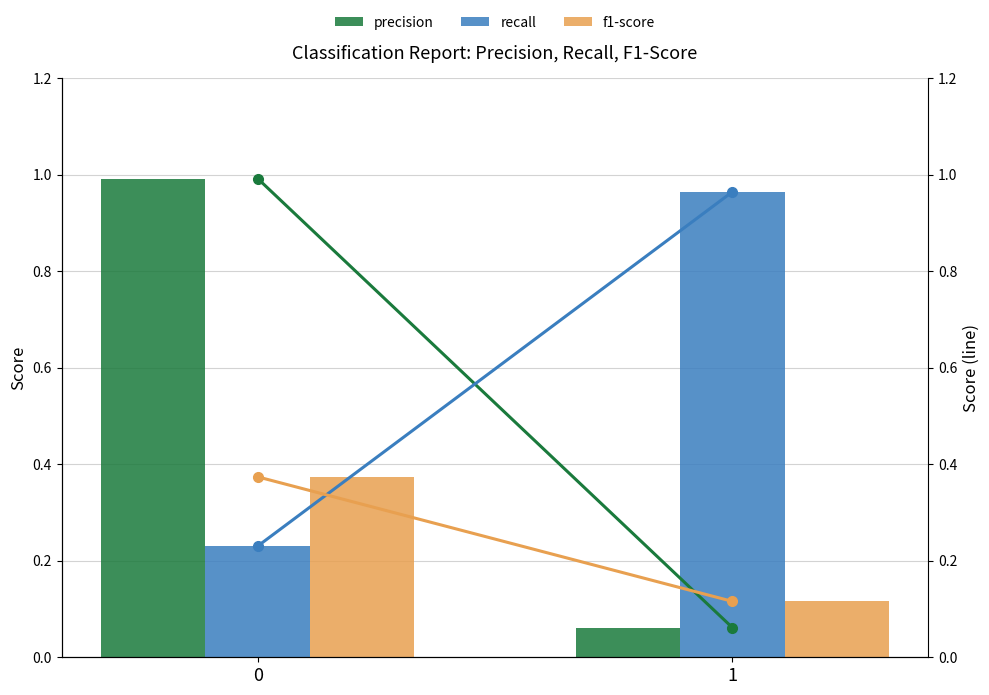

Reading left to right, what are all the values shown in this chart?

precision: 0=1.0	1=0.1
recall: 0=0.2	1=1.0
f1-score: 0=0.4	1=0.1
precision (line): 0=1.0	1=0.1
recall (line): 0=0.2	1=1.0
f1-score (line): 0=0.4	1=0.1